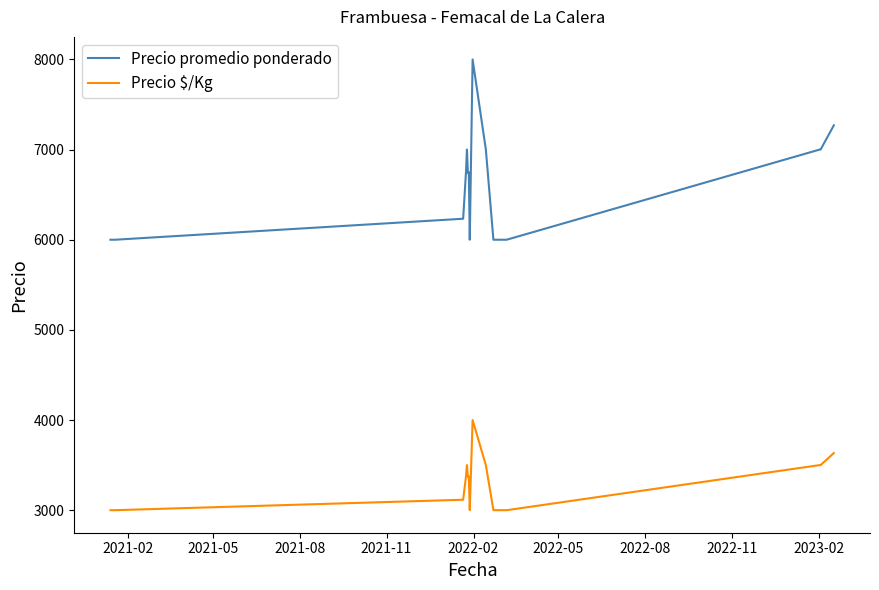

What is the difference between the maximum and minimum values in the Precio $/Kg series?

1000